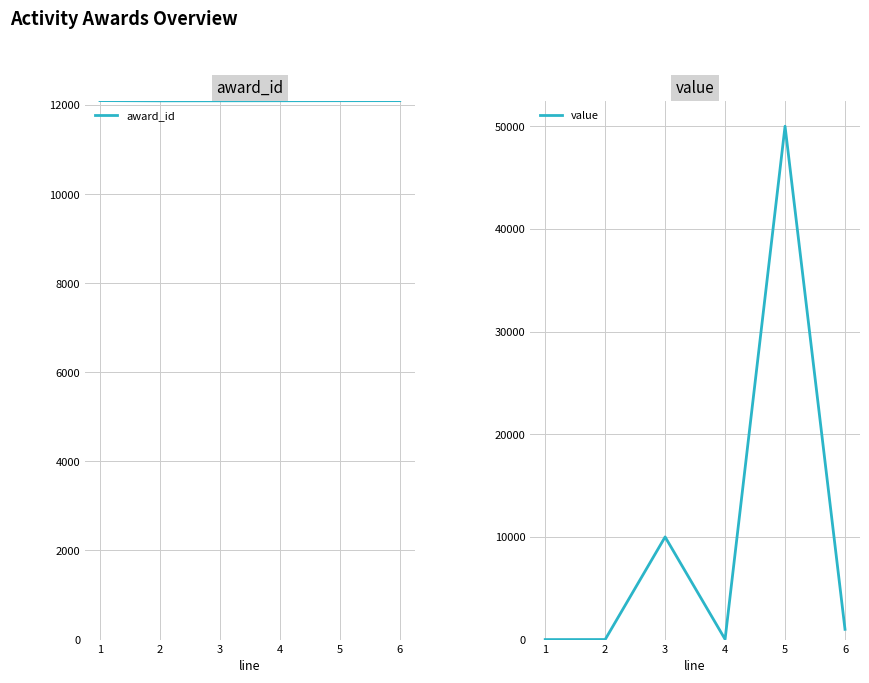

Is it true that award_id equals 18296 at 4?

False